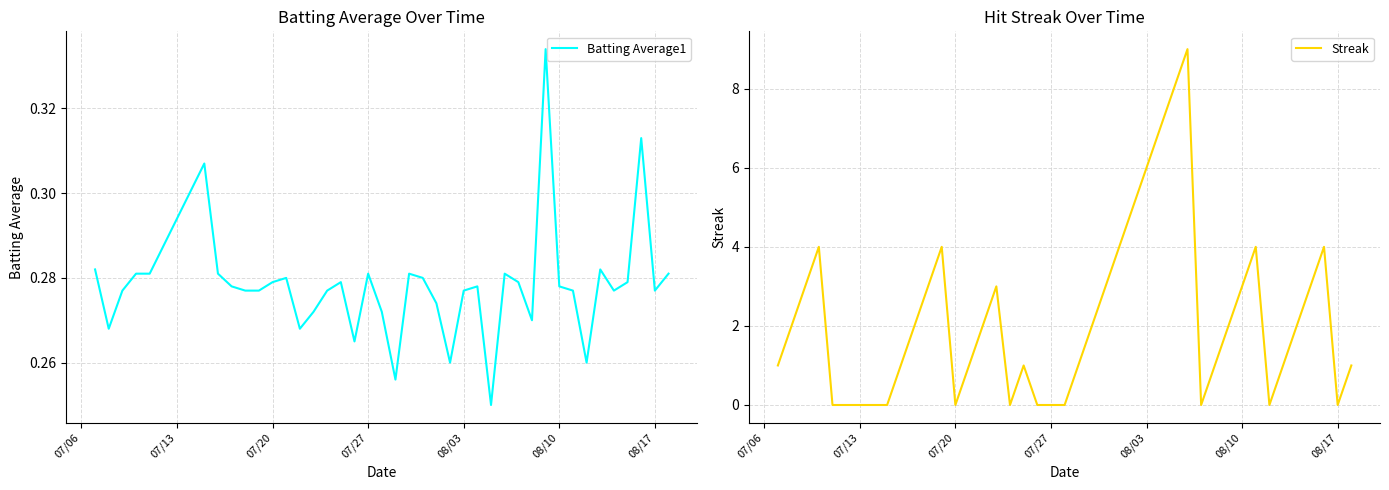

What is the maximum value for Streak?

9